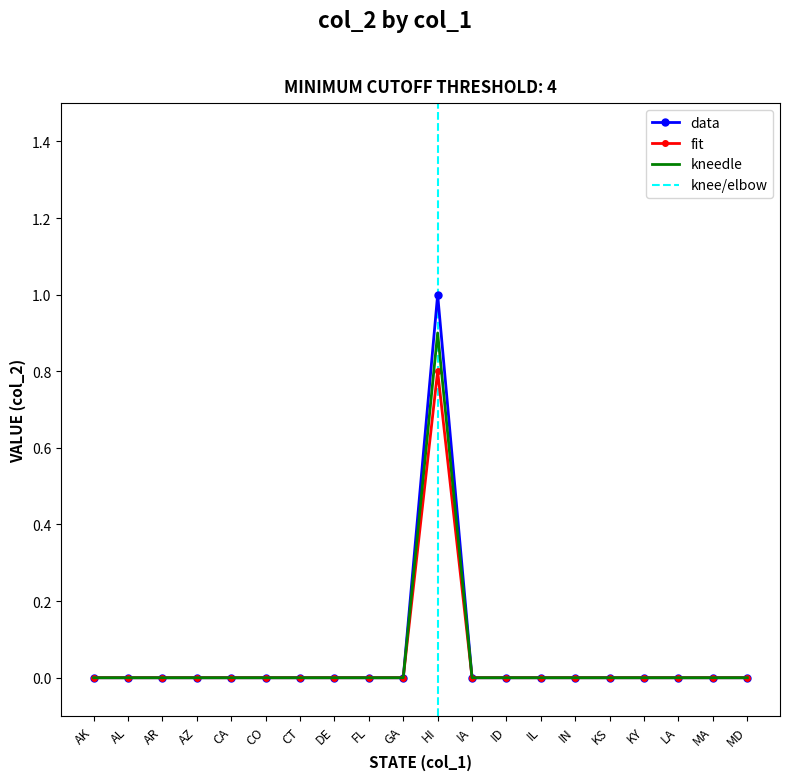

At which label does data reach its peak?

HI